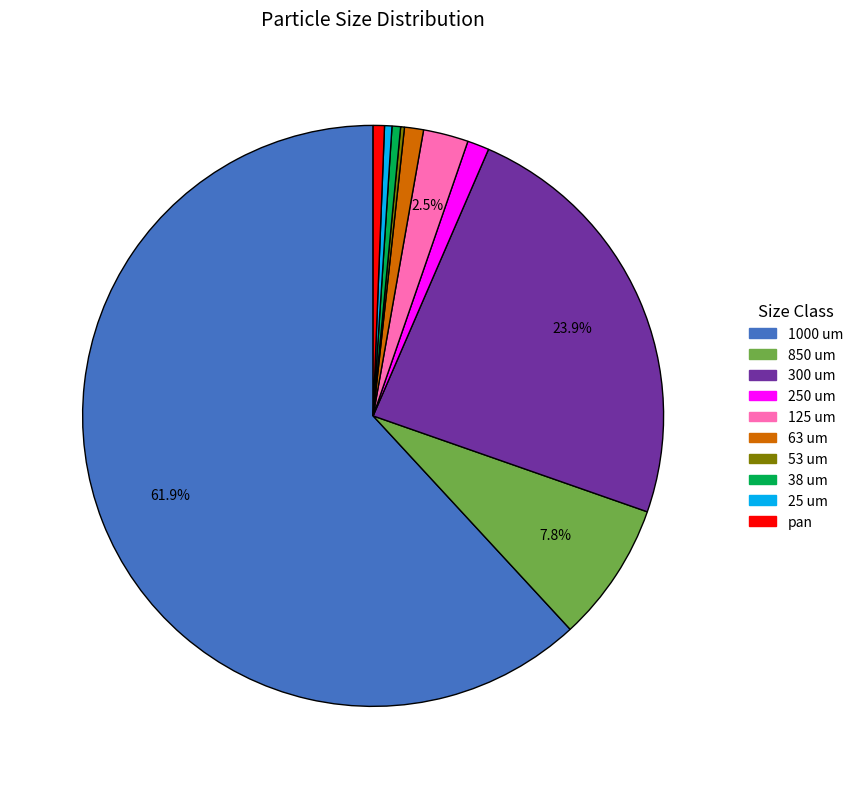

To the nearest percent, what is the combined percentage of pan and 125 um?

3%